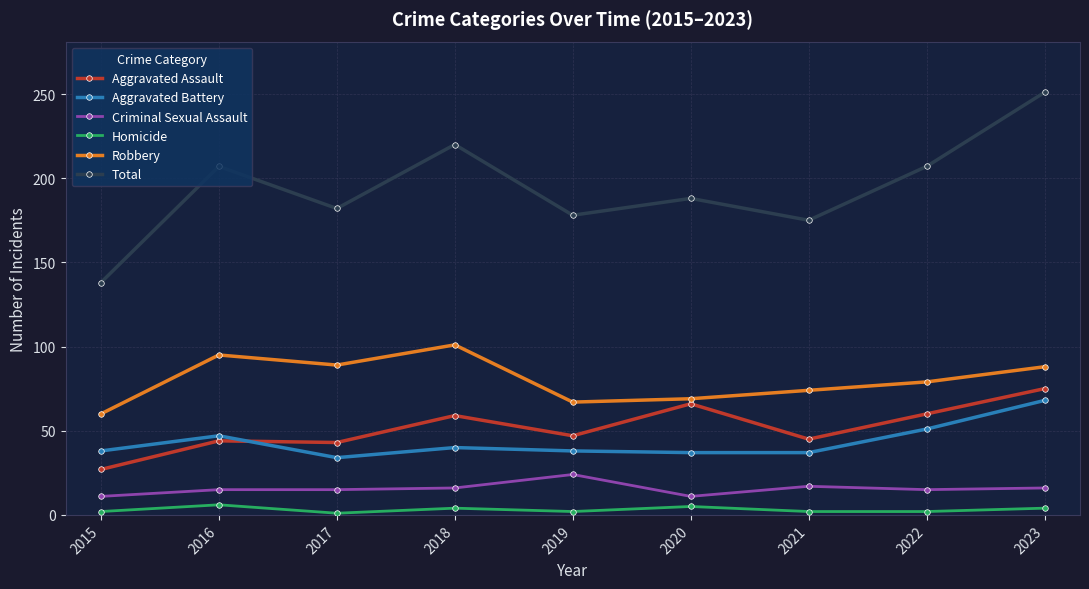

The value of Criminal Sexual Assault at 2017 is 15. True or false?

True